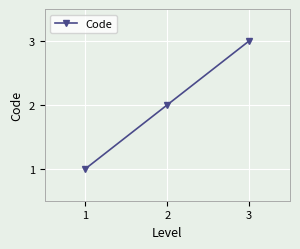

The value at 1 is 0. True or false?

False